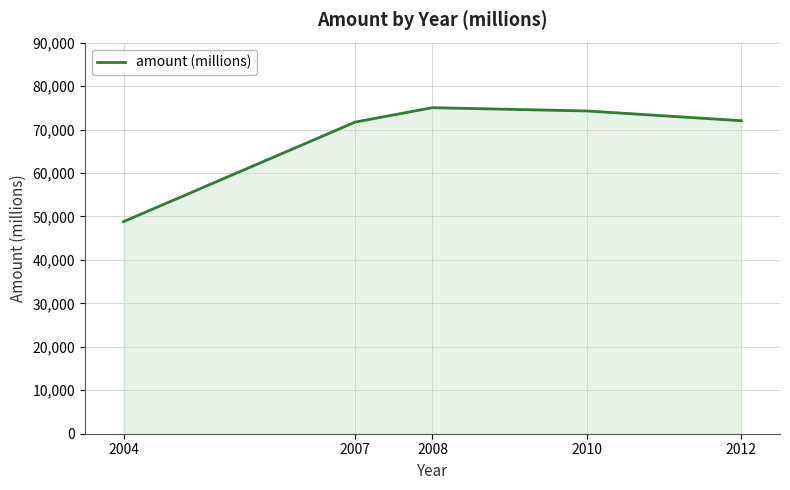

Does the chart display data point markers on the line(s)?

No